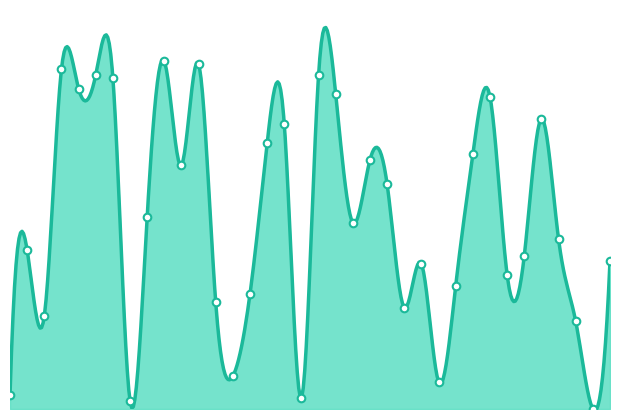

Between 15 and 14, which is larger?

15